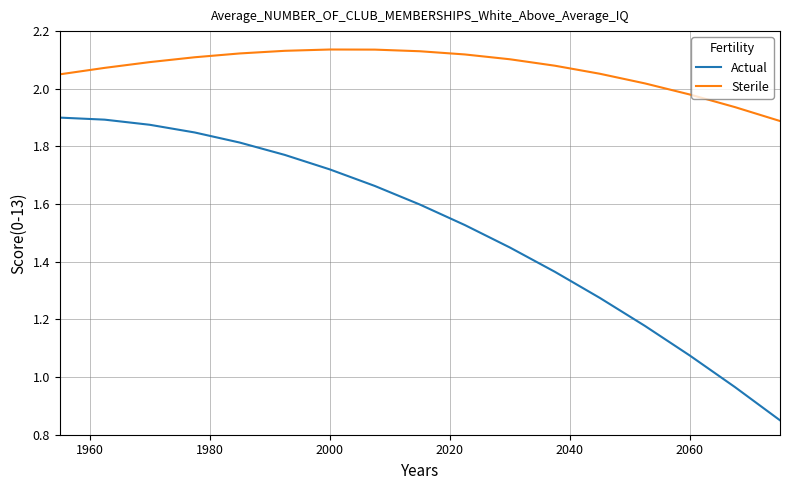

True or false: Actual and Sterile cross at least once.

False